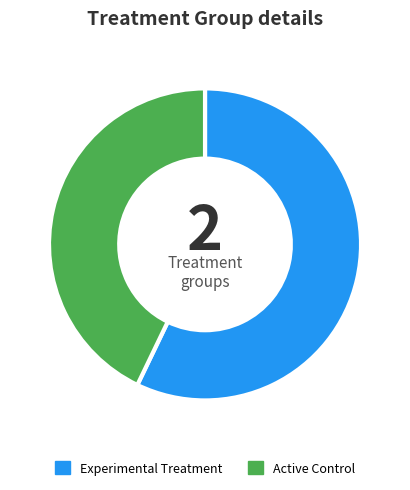

Which slice is the largest?

Experimental Treatment